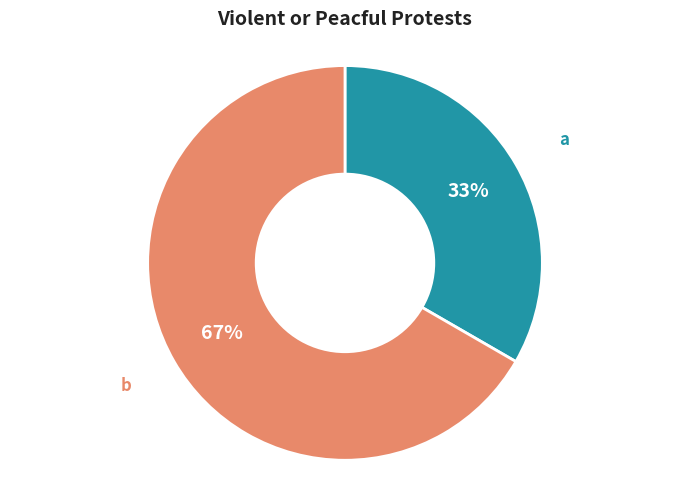

Is there any slice that represents more than half of the pie?

Yes